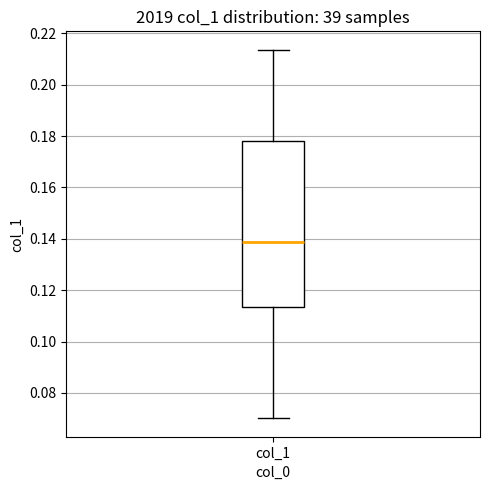

Read this box plot against the y-axis: the position of the median line, the range covered by the box, and the ends of both whiskers. The values are not printed on the chart, so give them approximately, as read against the axis.

median 0.138, box 0.114 to 0.178, whiskers 0.070 to 0.214